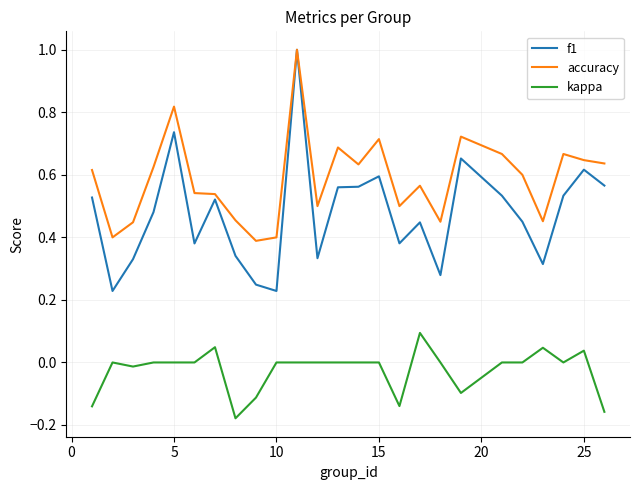

In f1, how many points are higher than both neighbors (excluding endpoints)?

7